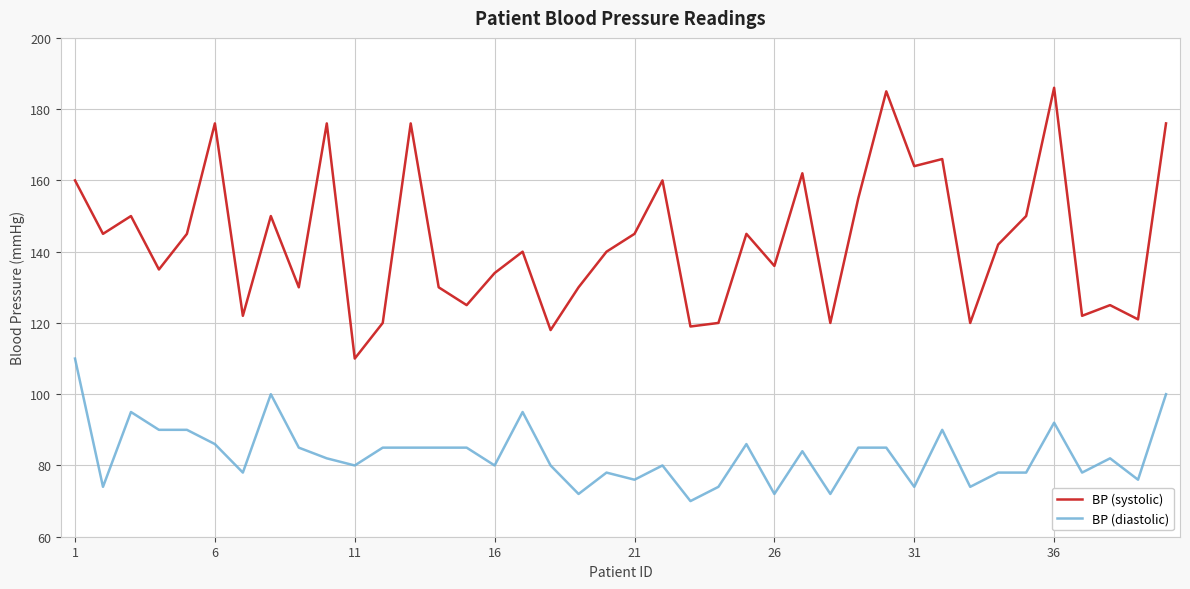

What is the average value of the BP (diastolic) series?

83